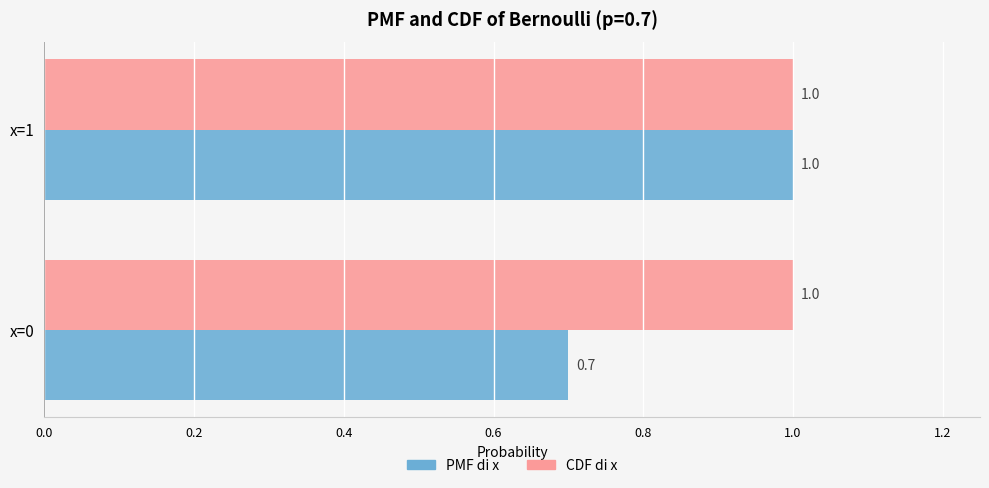

The CDF di x series shows 1.5 at x=0. True or false?

False